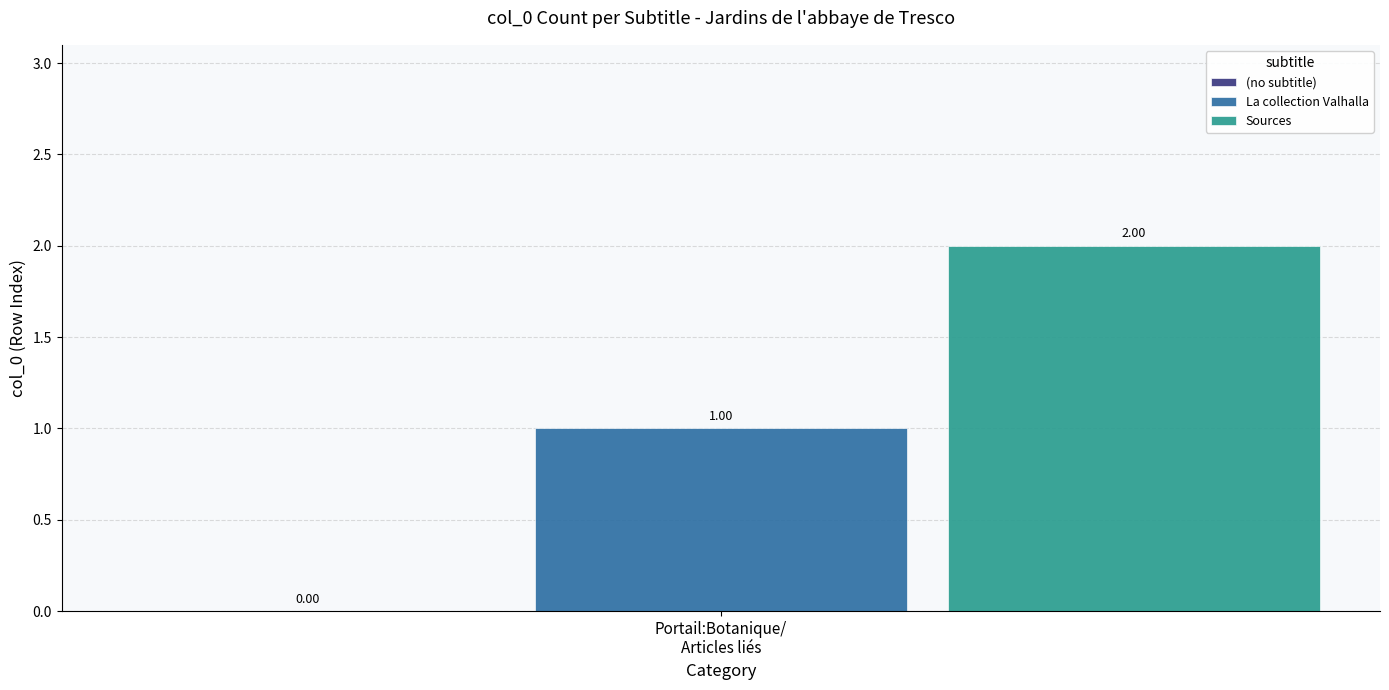

How many data points does each series have?

1